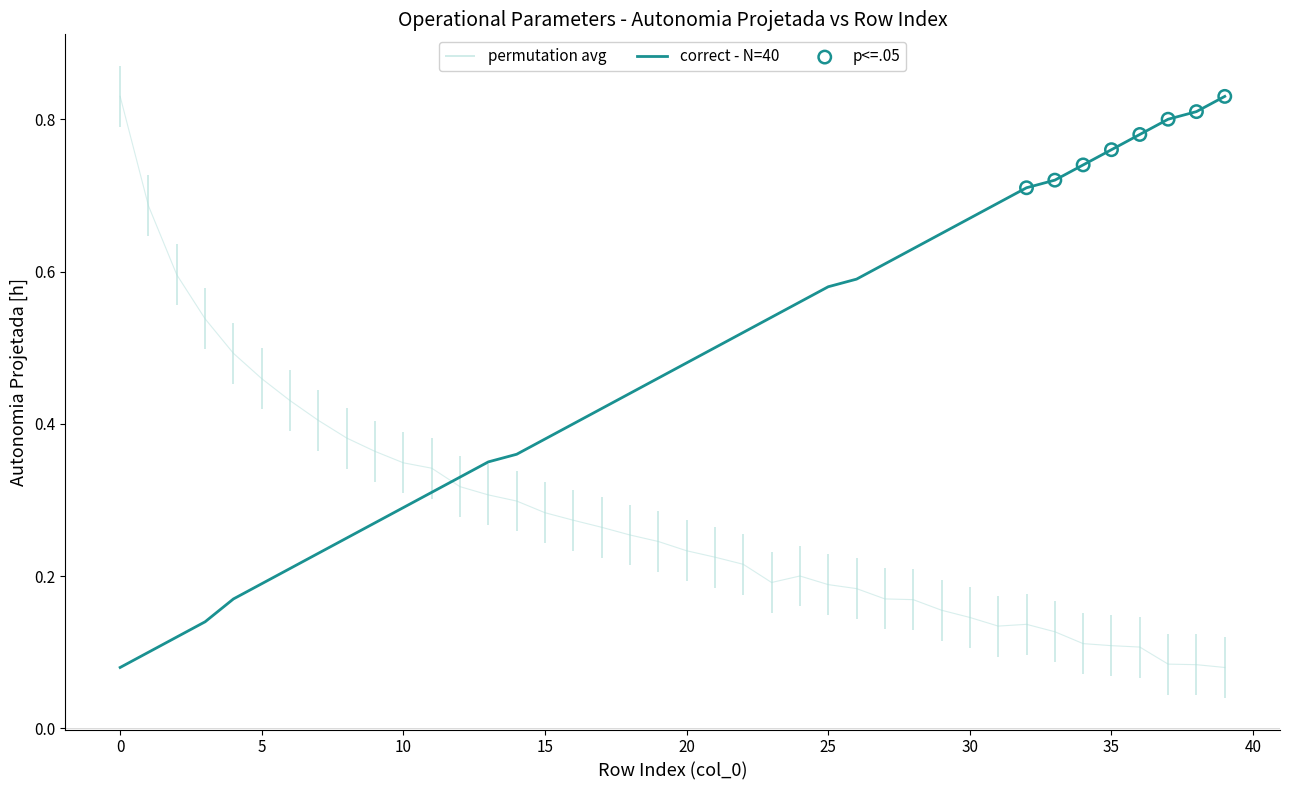

At how many categories does at least one series exceed 0?

40